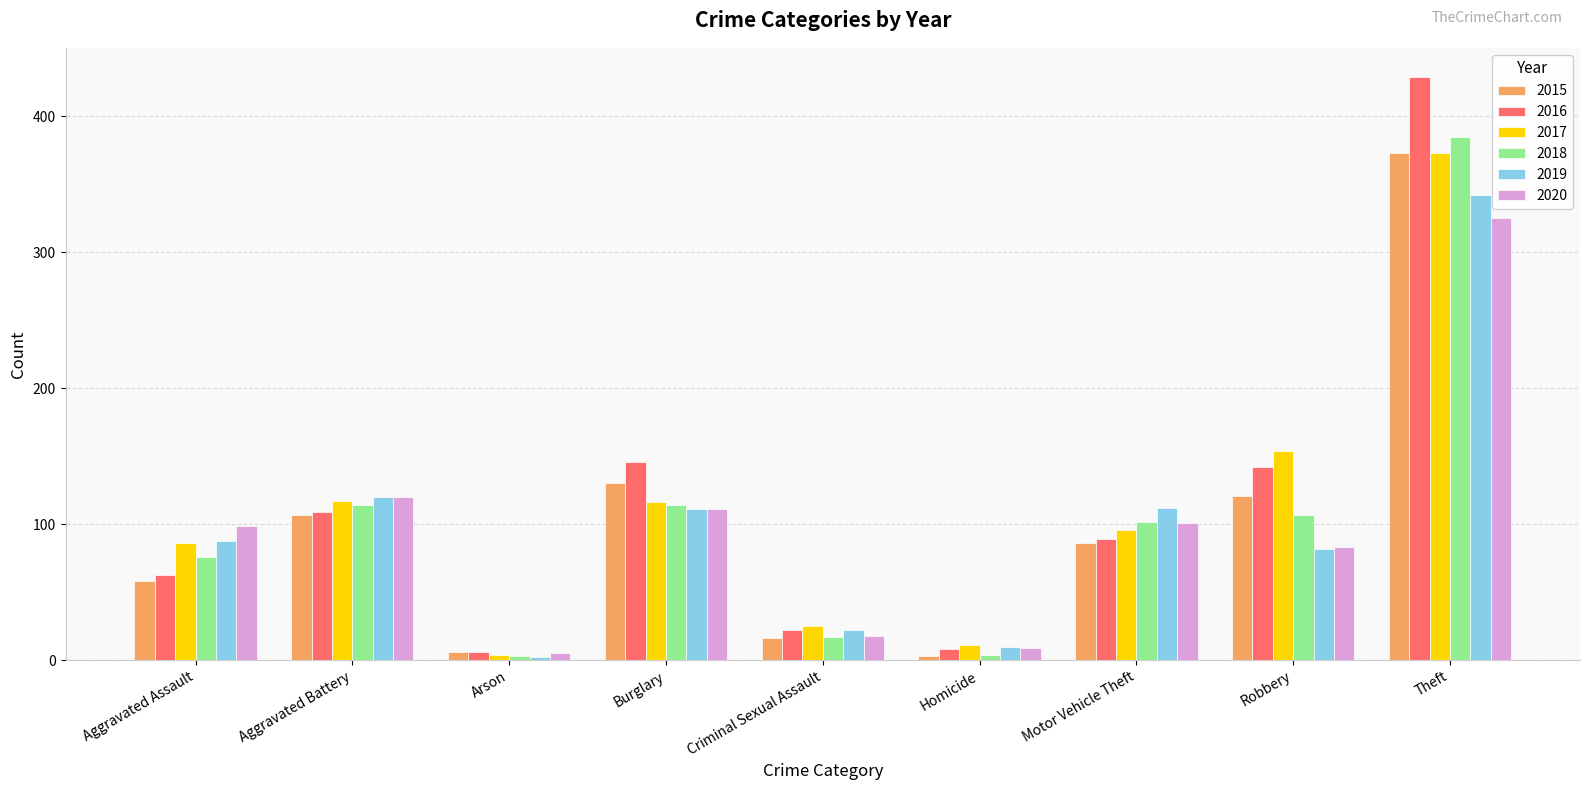

What is the label of the 8th bar from the right?

Aggravated Battery